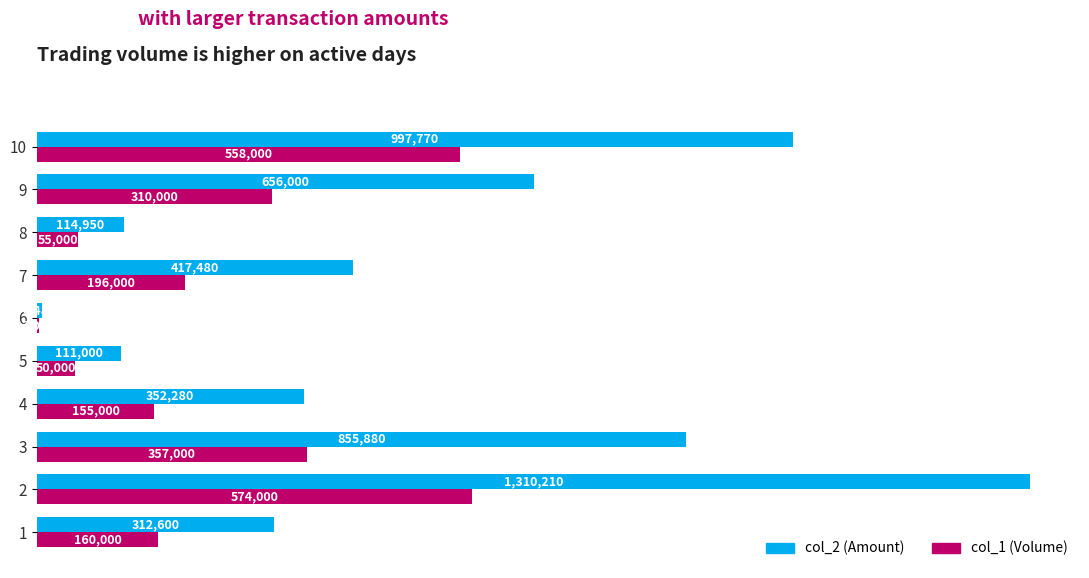

What are all the series names shown in the legend?

col_2 (Amount), col_1 (Volume)